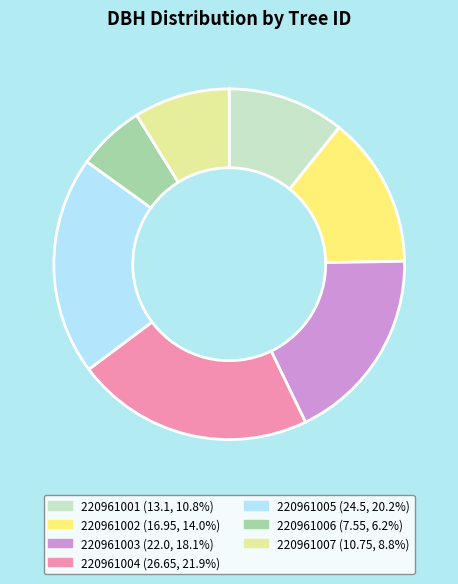

What is the largest slice in the pie chart?

220961004